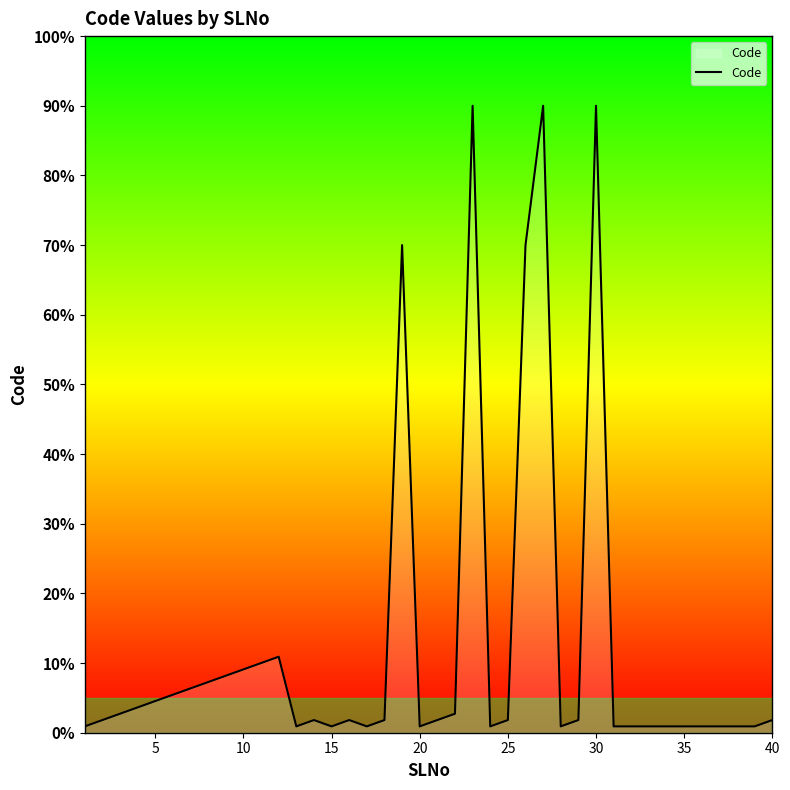

Reading left to right, list all the values displayed in this chart.

0.9	1.8	2.7	3.6	4.5	5.5	6.4	7.3	8.2	9.1	10.0	10.9	0.9	1.8	0.9	1.8	0.9	1.8	70.0	0.9	1.8	2.7	90.0	0.9	1.8	70.0	90.0	0.9	1.8	90.0	0.9	0.9	0.9	0.9	0.9	0.9	0.9	0.9	0.9	1.8